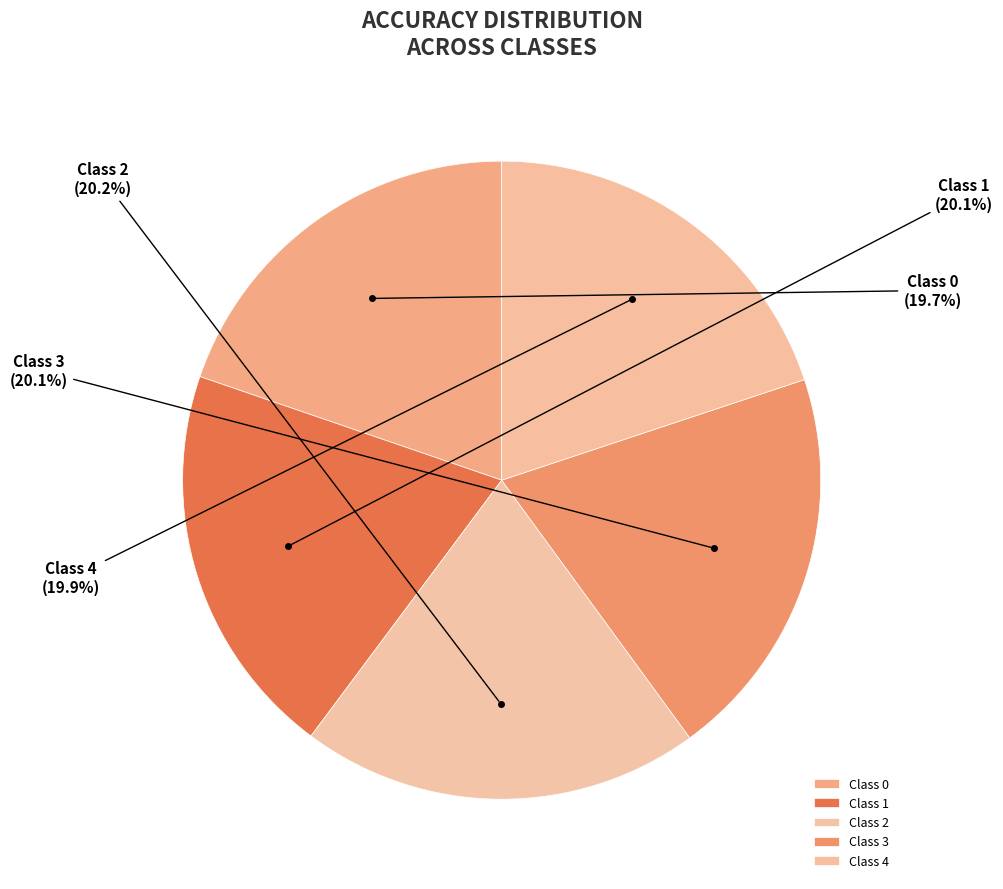

Is there any slice that represents more than half of the pie?

No